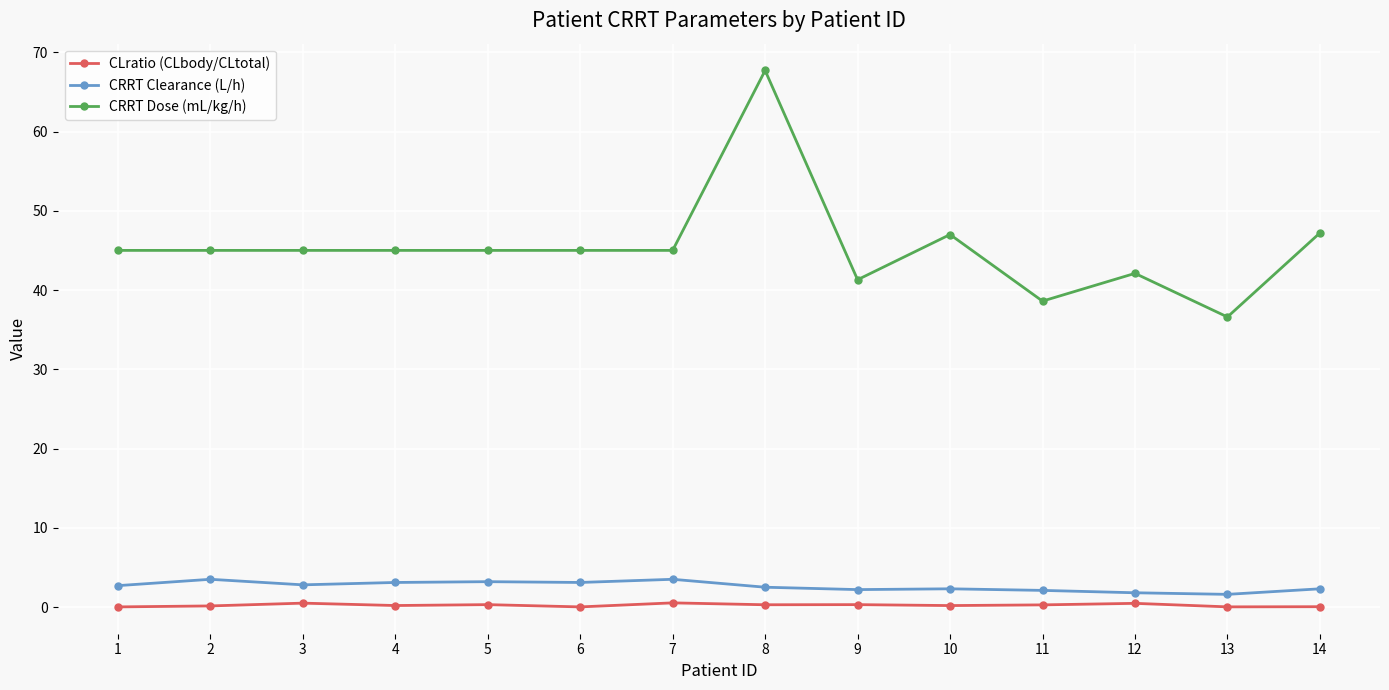

What is the value of the CRRT Dose (mL/kg/h) point at the 1st from the left?

45.0